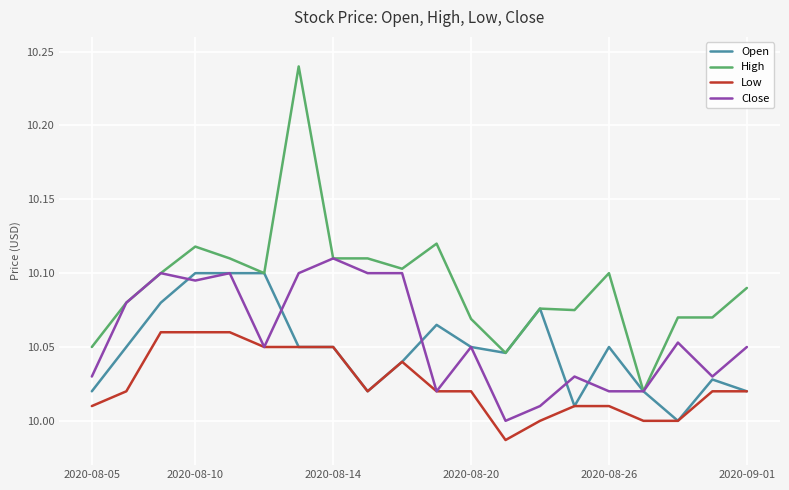

True or false: Low and High intersect in this chart.

False